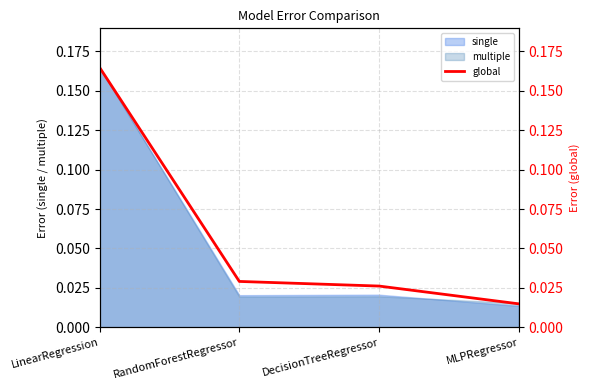

Which category has the lowest value in the multiple series?

MLPRegressor